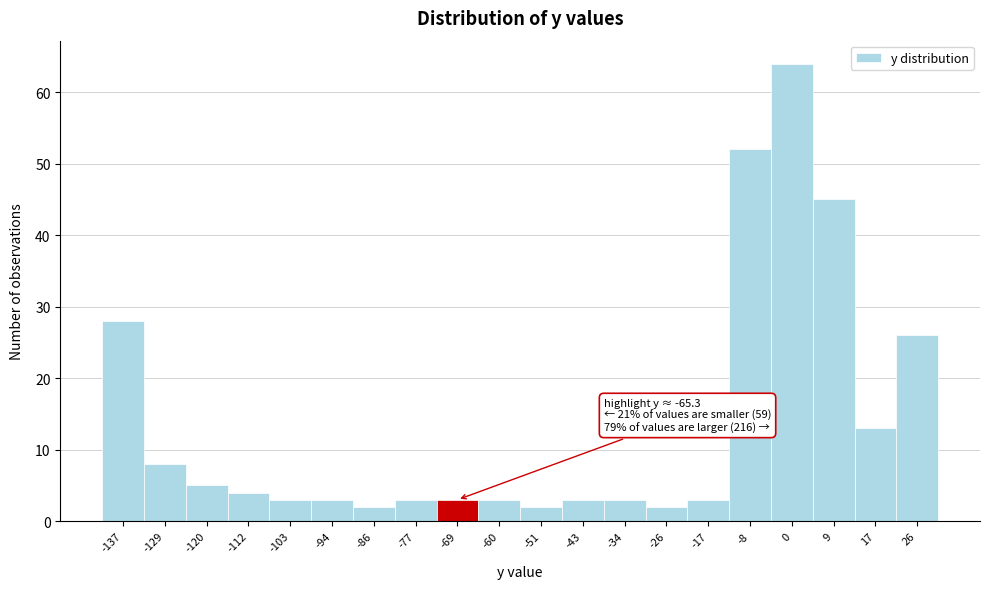

Reading left to right, list all the values displayed in this chart.

28	8	5	4	3	3	2	3	3	3	2	3	3	2	3	52	64	45	13	26